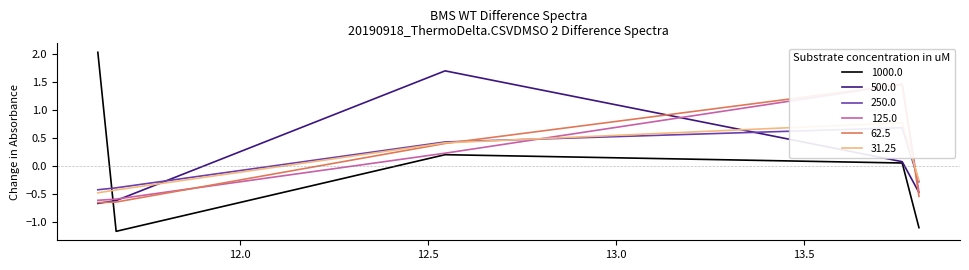

What is the highest value of the 1000.0 series?

2.0